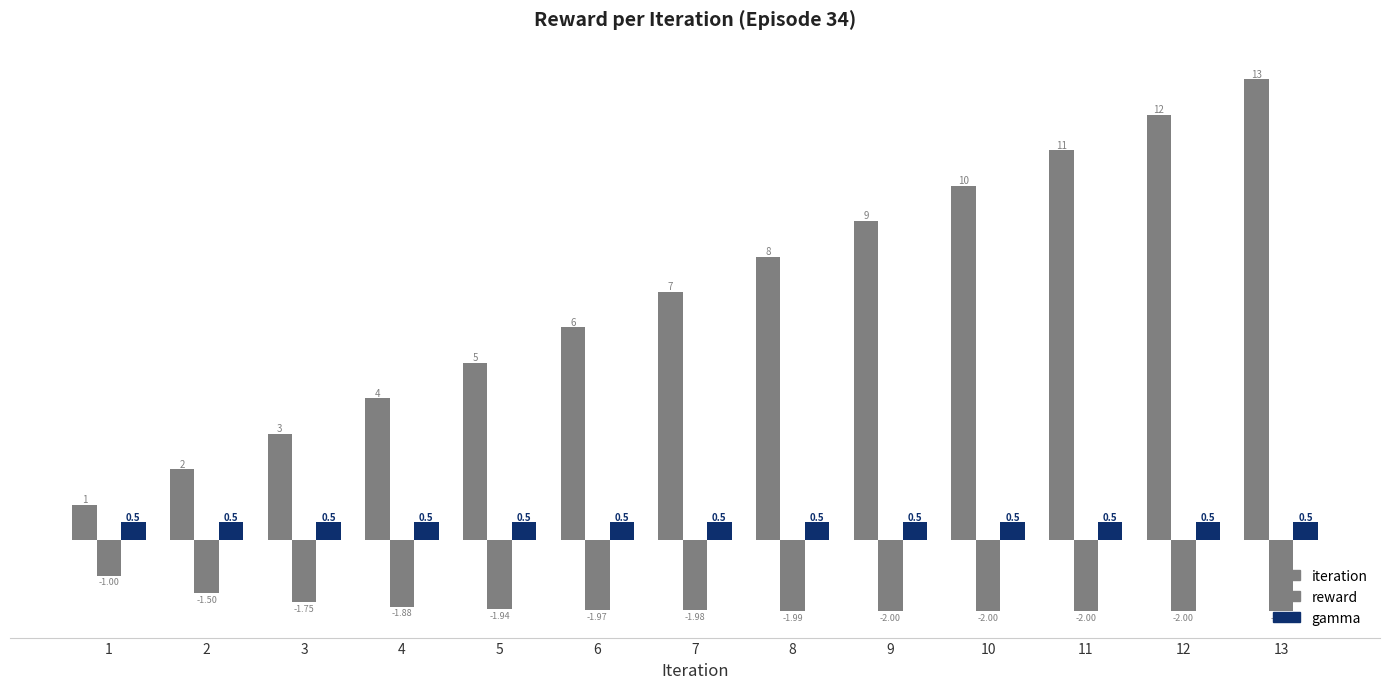

Reading right to left, transcribe all the data shown in this chart.

iteration: 13=13.0	12=12.0	11=11.0	10=10.0	9=9.0	8=8.0	7=7.0	6=6.0	5=5.0	4=4.0	3=3.0	2=2.0	1=1.0
reward: 13=-2.0	12=-2.0	11=-2.0	10=-2.0	9=-2.0	8=-2.0	7=-2.0	6=-2.0	5=-1.9	4=-1.9	3=-1.8	2=-1.5	1=-1.0
gamma: 13=0.5	12=0.5	11=0.5	10=0.5	9=0.5	8=0.5	7=0.5	6=0.5	5=0.5	4=0.5	3=0.5	2=0.5	1=0.5